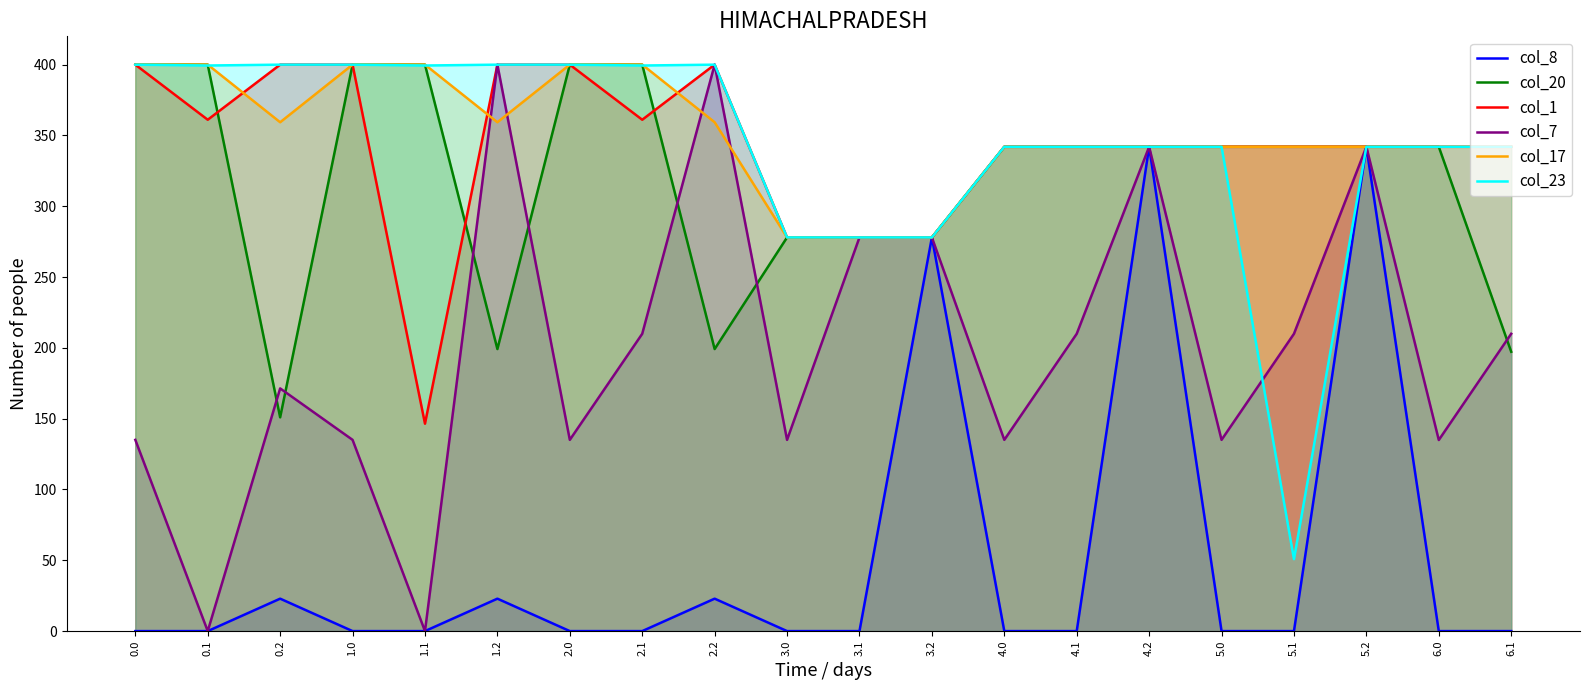

What is the approximate value of col_7 at 4.1?

209.9